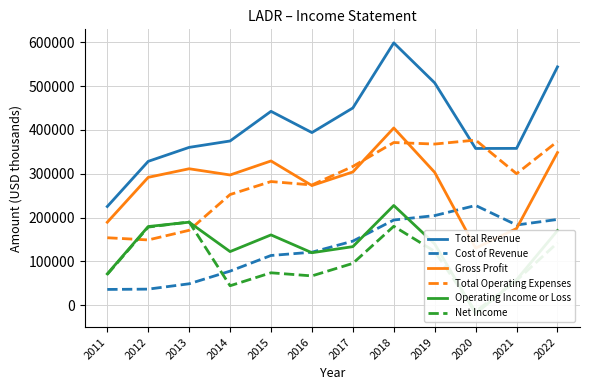

Where is the first local maximum for Total Revenue?

2015